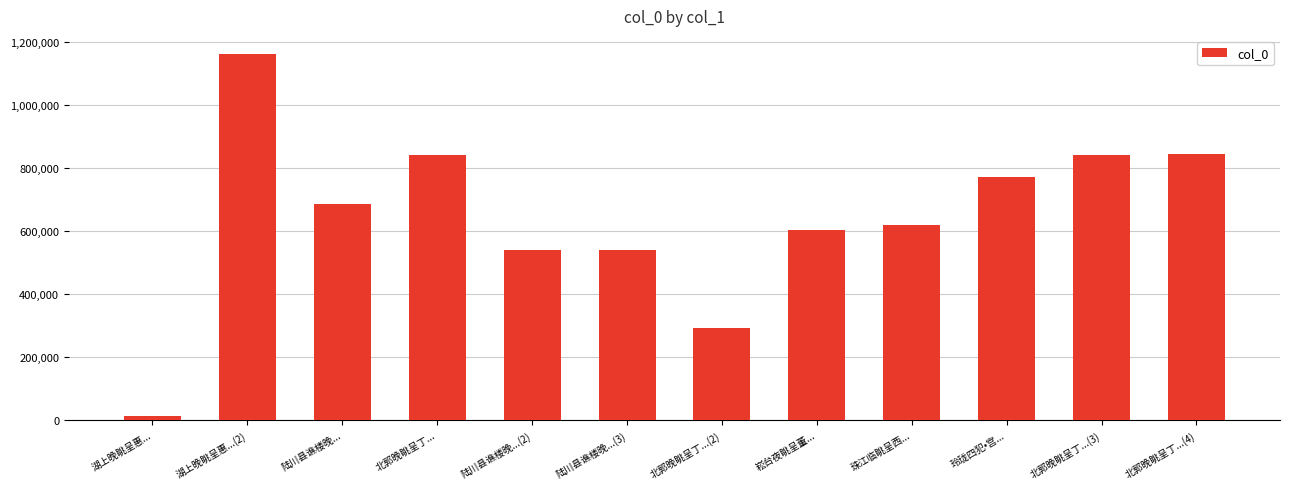

Are the bars grouped side by side (vs. stacked)?

No